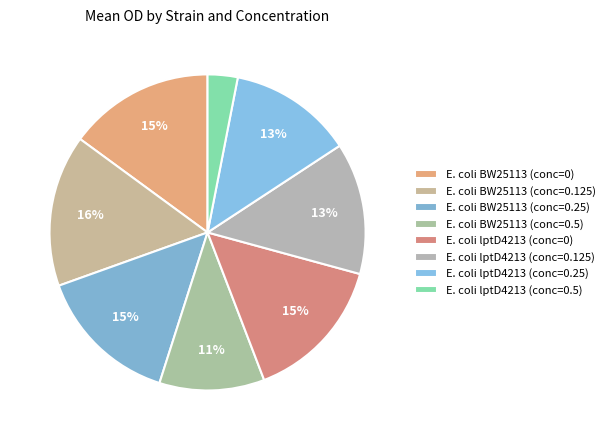

What is the change in value from E. coli lptD4213 (conc=0) to E. coli lptD4213 (conc=0.5)?

-0.8